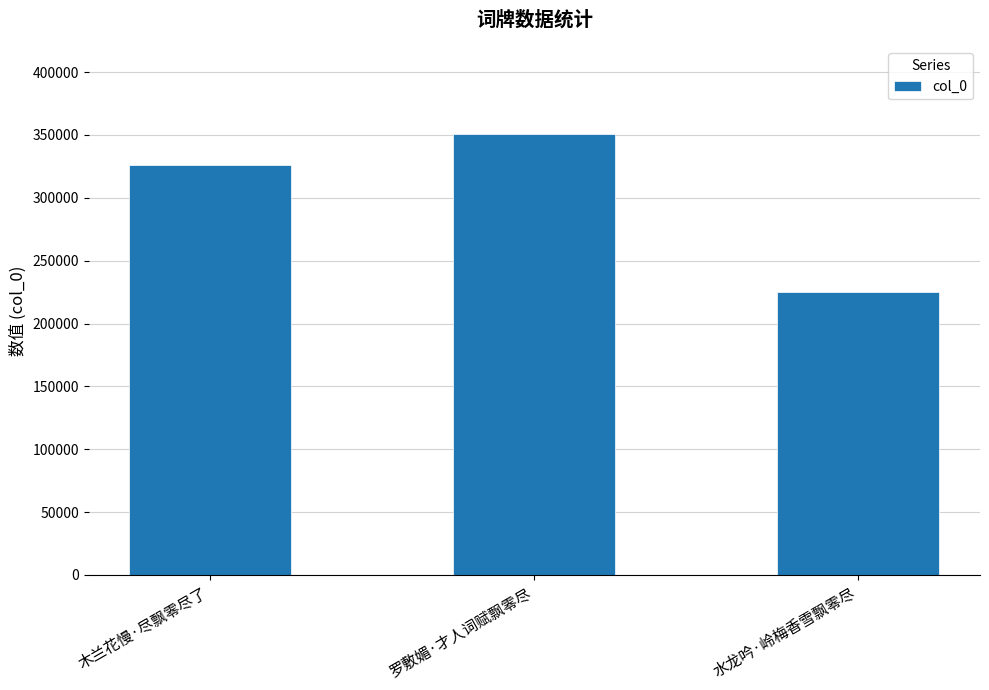

How many bars are there in total?

3